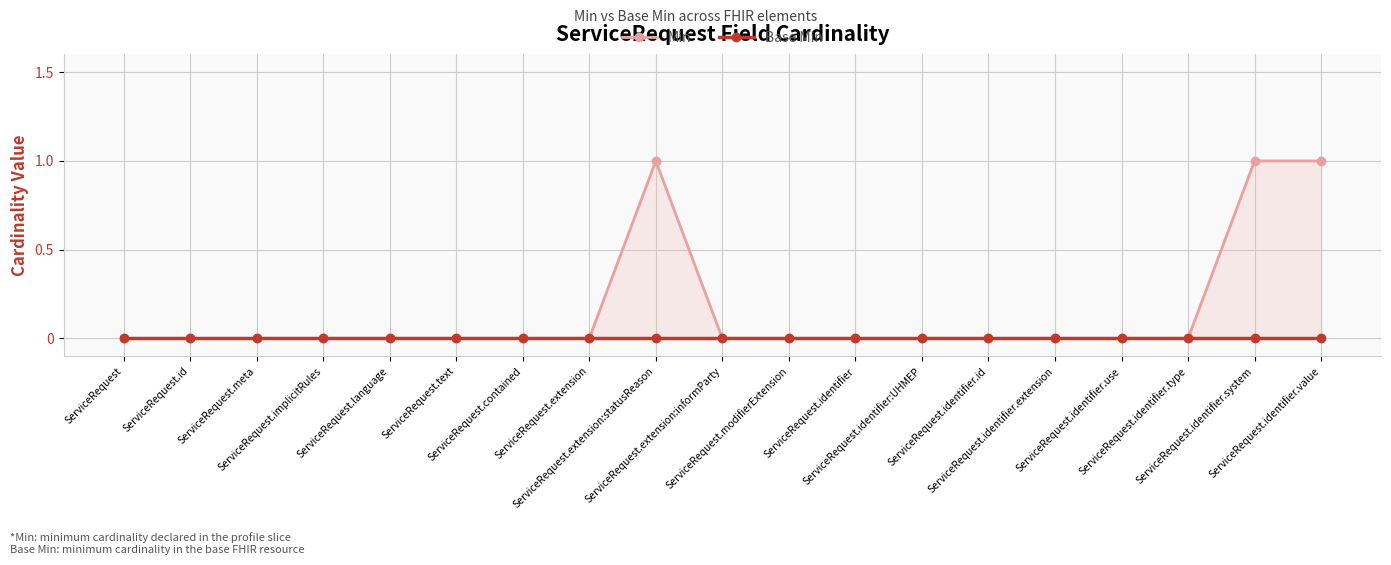

At how many categories does at least one series exceed 0?

3